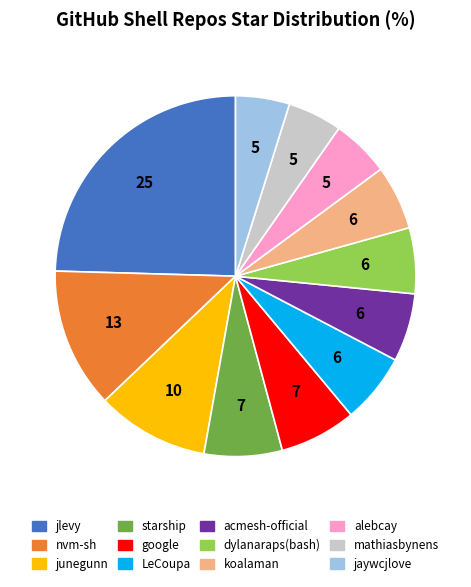

Between nvm-sh and acmesh-official, which is larger?

nvm-sh